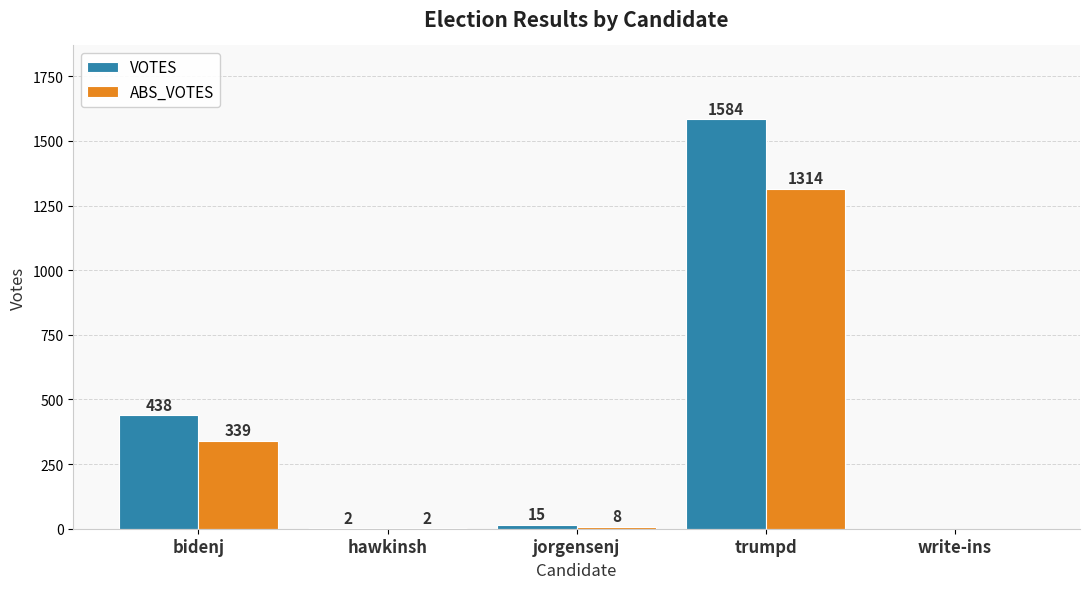

Which series changed the most between bidenj and hawkinsh?

VOTES